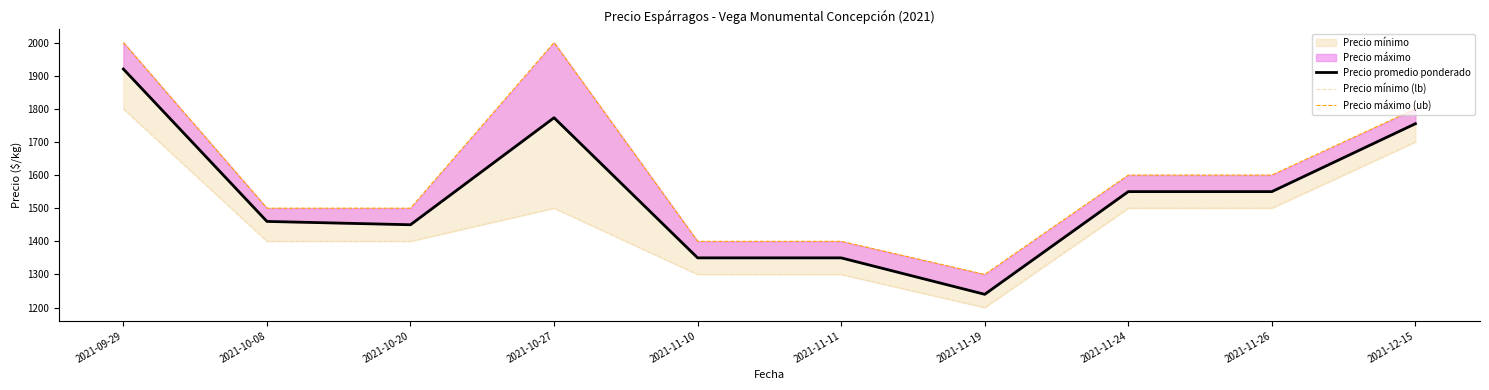

Which has a higher value, 2021-10-20 or 2021-10-27?

2021-10-27